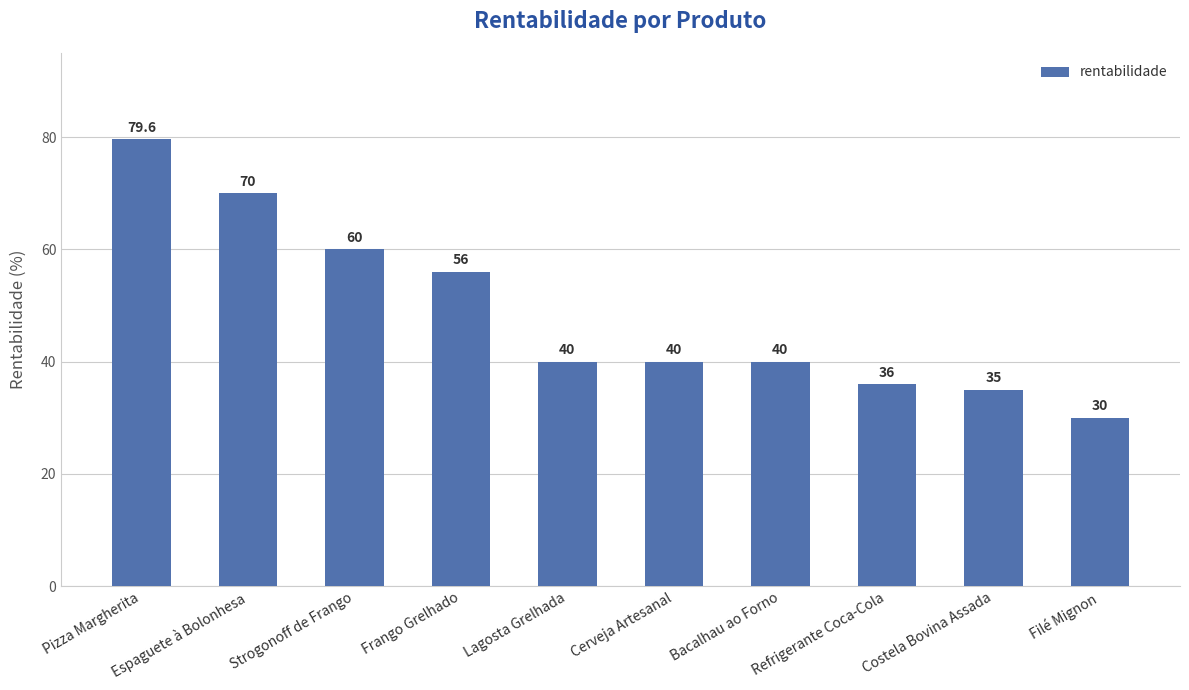

What is the label of the 3rd bar from the right?

Refrigerante Coca-Cola